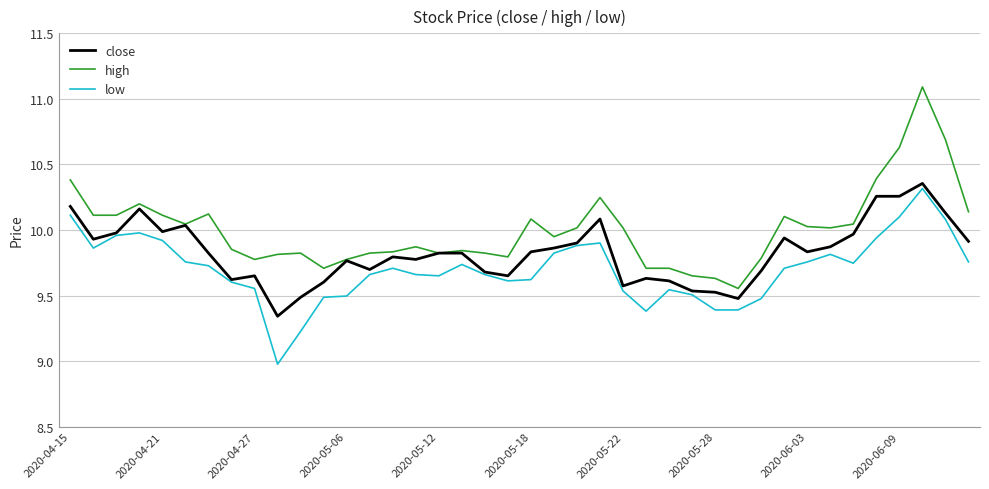

What is the greatest value displayed?

11.1